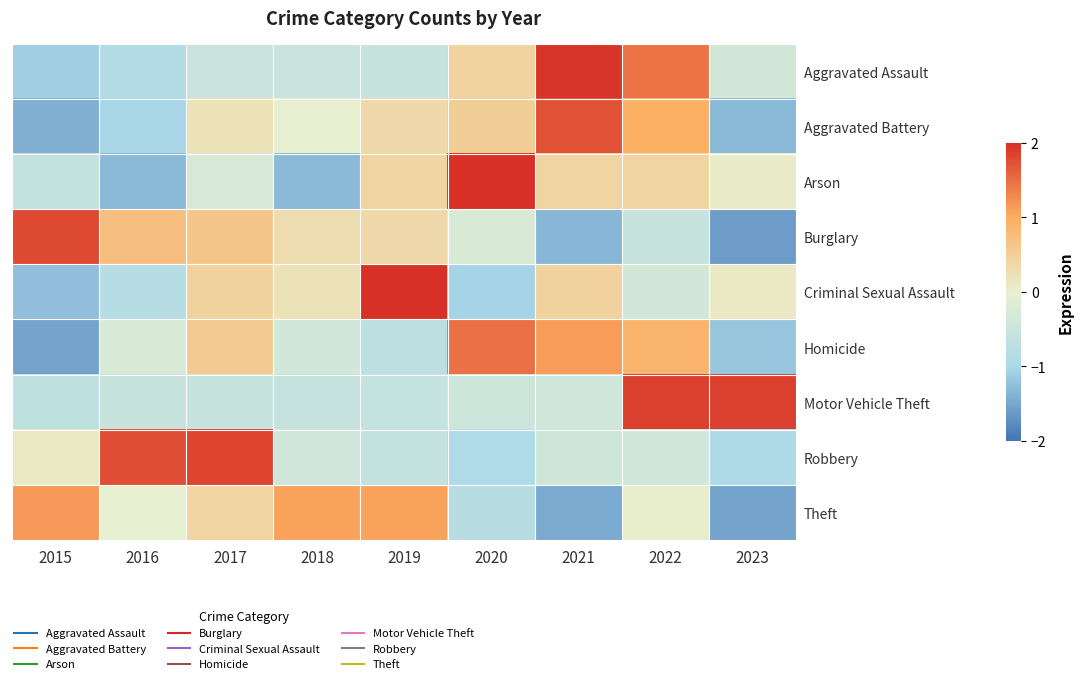

Reading left to right, what are all the values shown in this chart?

Aggravated Assault: 2015=-1.1	2016=-0.9	2017=-0.5	2018=-0.5	2019=-0.5	2020=0.4	2021=2.0	2022=1.5	2023=-0.3
Aggravated Battery: 2015=-1.4	2016=-1.0	2017=0.2	2018=-0.0	2019=0.3	2020=0.5	2021=1.7	2022=1.0	2023=-1.3
Arson: 2015=-0.6	2016=-1.3	2017=-0.3	2018=-1.3	2019=0.4	2020=2.1	2021=0.4	2022=0.4	2023=0.1
Burglary: 2015=1.8	2016=0.7	2017=0.6	2018=0.3	2019=0.3	2020=-0.3	2021=-1.3	2022=-0.6	2023=-1.6
Criminal Sexual Assault: 2015=-1.3	2016=-0.8	2017=0.4	2018=0.2	2019=2.3	2020=-1.0	2021=0.4	2022=-0.4	2023=0.1
Homicide: 2015=-1.5	2016=-0.3	2017=0.6	2018=-0.4	2019=-0.7	2020=1.5	2021=1.1	2022=0.9	2023=-1.2
Motor Vehicle Theft: 2015=-0.7	2016=-0.5	2017=-0.5	2018=-0.6	2019=-0.6	2020=-0.4	2021=-0.4	2022=1.9	2023=1.9
Robbery: 2015=0.1	2016=1.7	2017=1.8	2018=-0.4	2019=-0.6	2020=-0.9	2021=-0.4	2022=-0.4	2023=-1.0
Theft: 2015=1.2	2016=-0.0	2017=0.4	2018=1.1	2019=1.1	2020=-0.8	2021=-1.5	2022=0.0	2023=-1.5